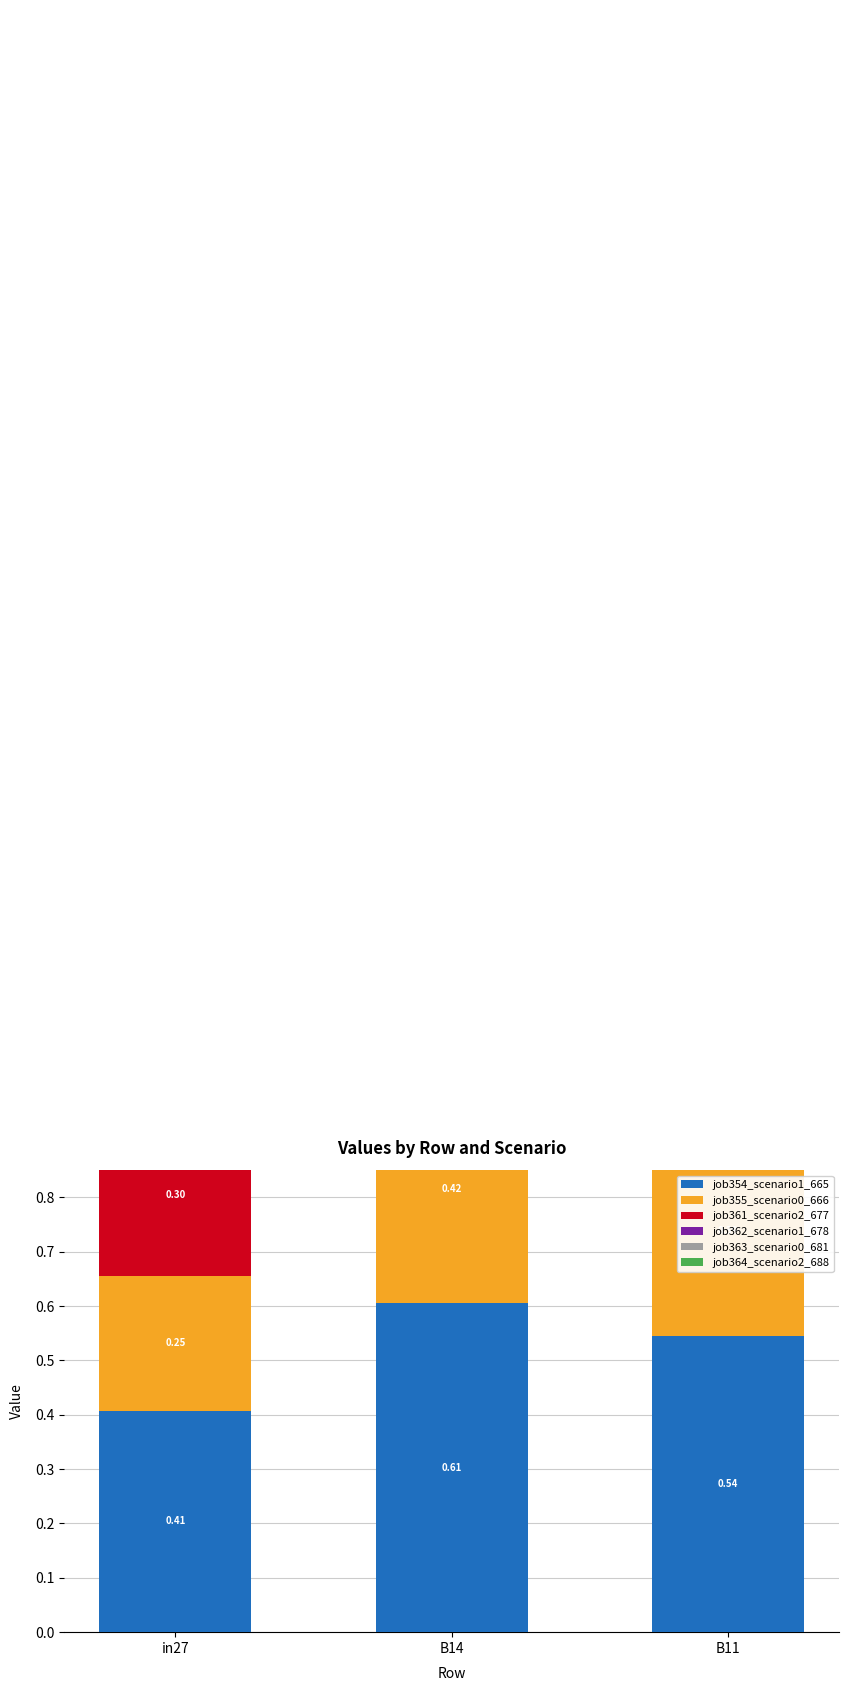

Which series has the widest spread of values?

job361_scenario2_677